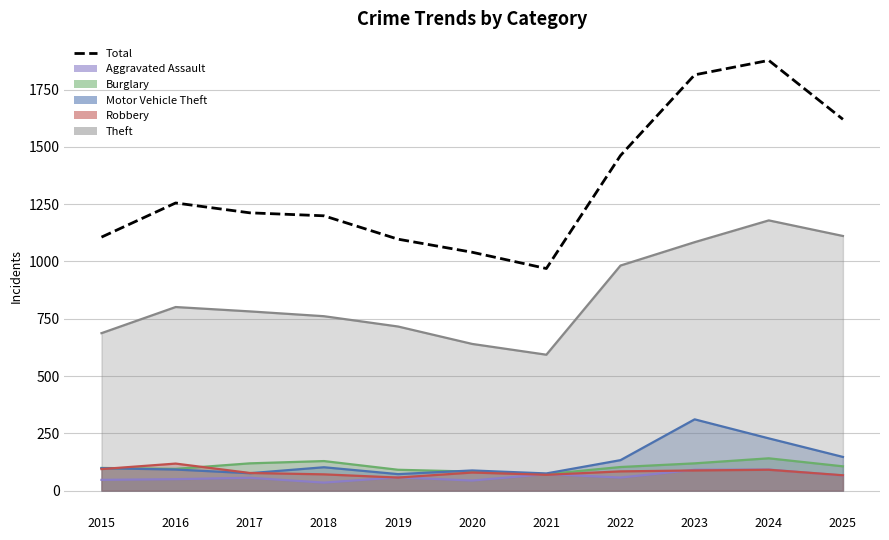

Rank the categories by value from highest to lowest.

2024, 2023, 2025, 2022, 2016, 2017, 2018, 2015, 2019, 2020, 2021